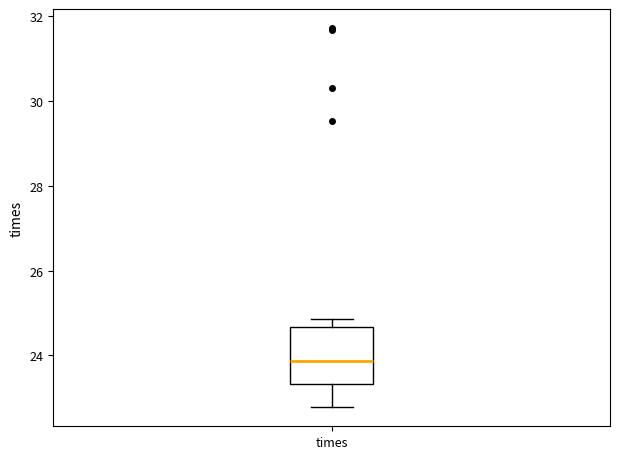

Where does the median line of the box for times sit on the y-axis? The values are not printed on the chart, so give them approximately, as read against the axis.

23.8